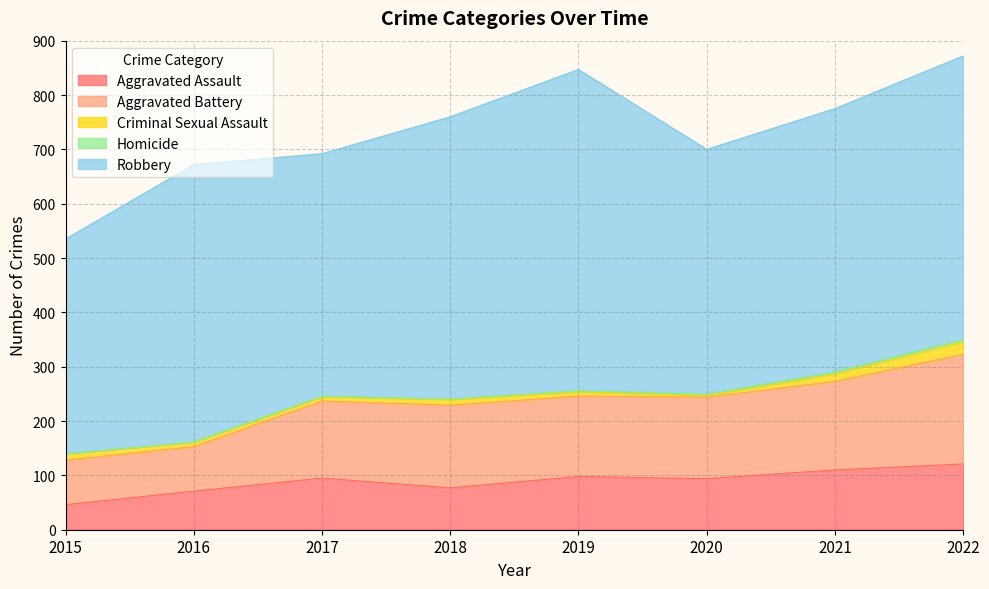

List the labels in order of Criminal Sexual Assault value, largest first.

2022, 2021, 2015, 2018, 2016, 2017, 2019, 2020